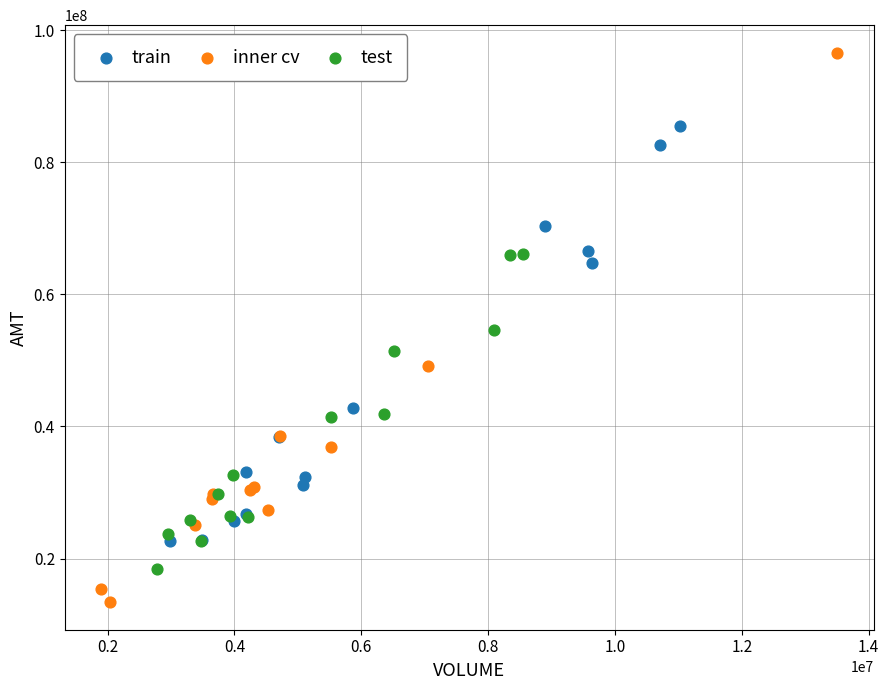

Which series contains the highest Y value?

inner cv